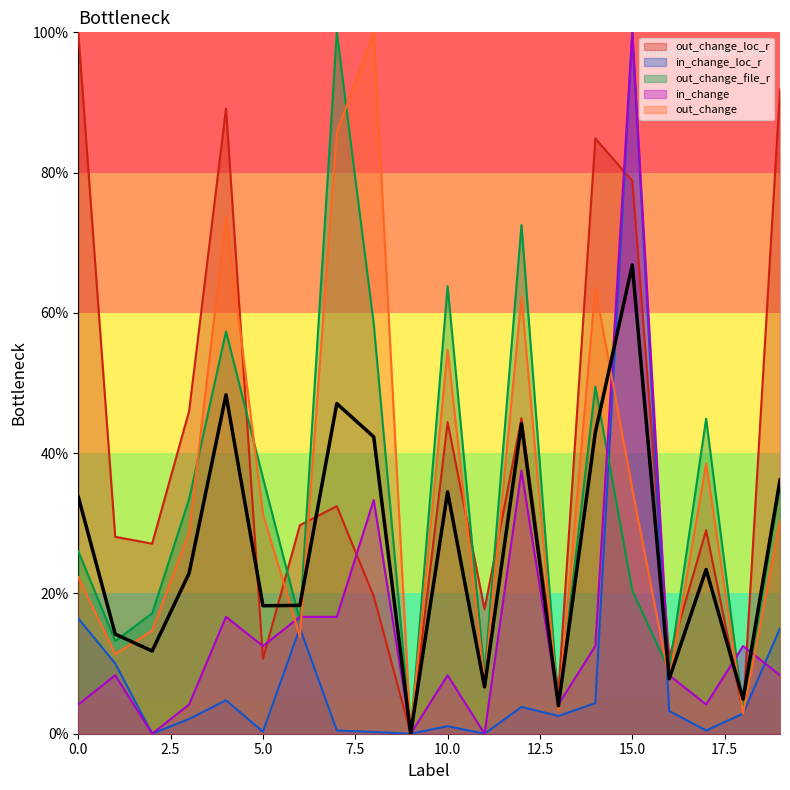

Where is the first local minimum for out_change?

1